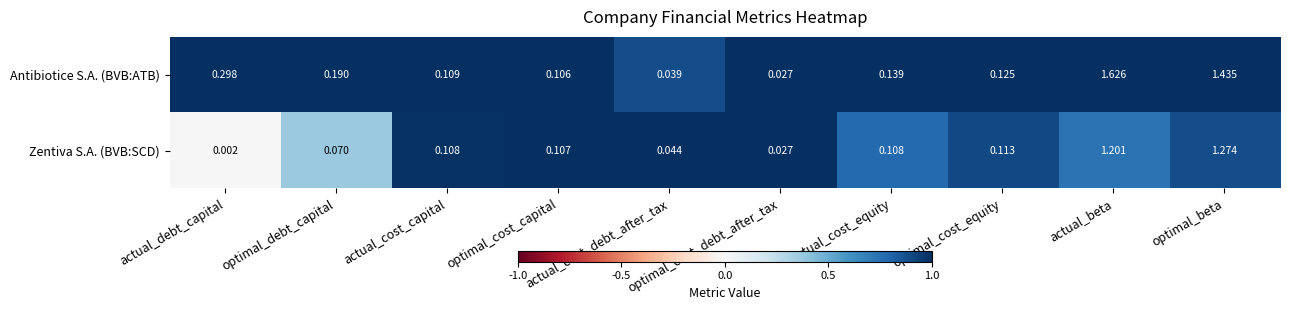

Which series has the widest spread of values?

Antibiotice S.A. (BVB:ATB)